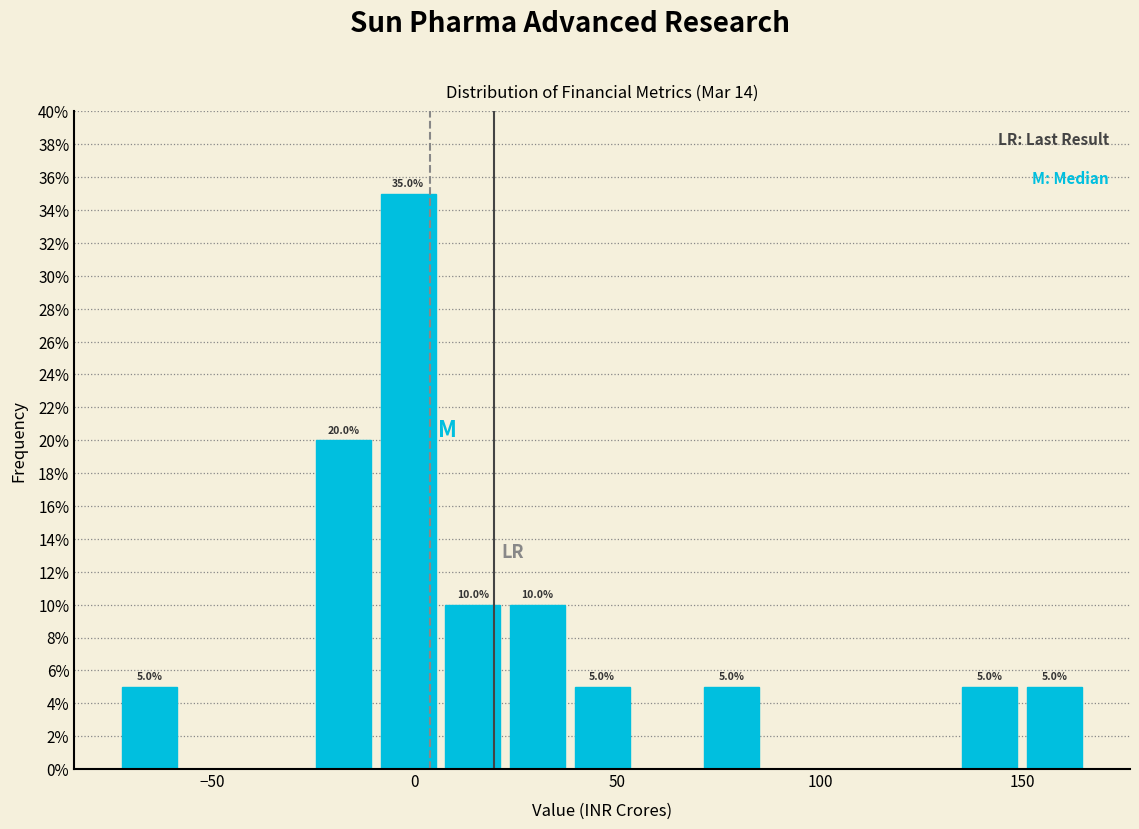

Around what value on the x-axis is the tallest bar? Give the approximate position of its centre, as read against the axis.

0